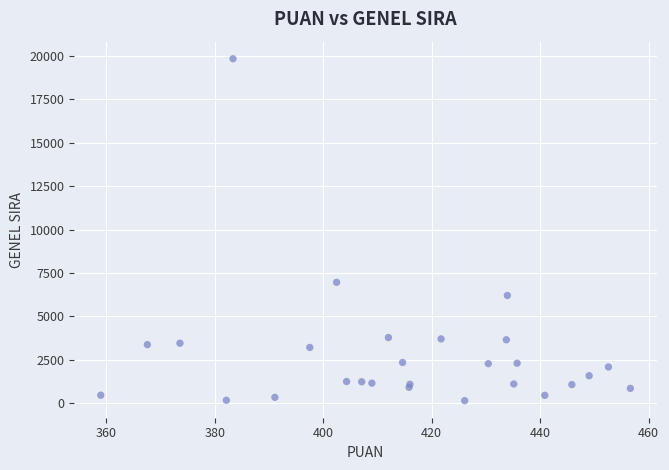

What Y value in the scatter plot is closest to 9991?

6956